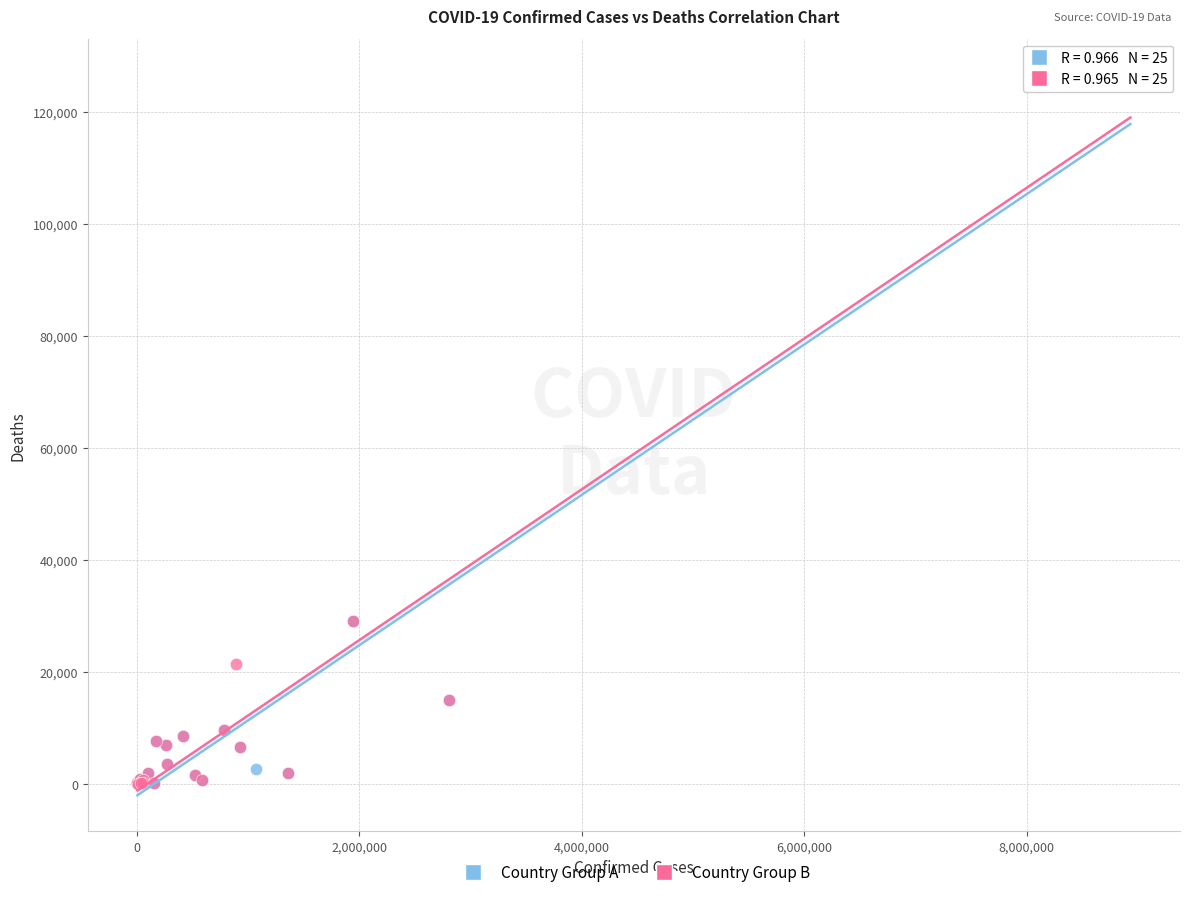

What are all the series names shown in the legend?

Country Group A, Country Group B